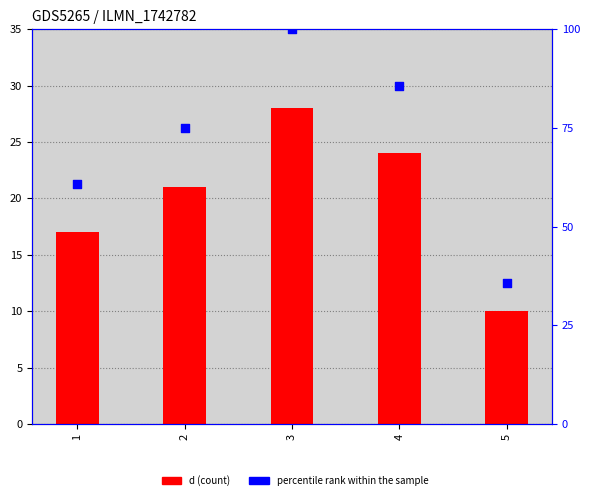

Is the value of d at 1 greater than the value of percentile rank within the sample at 5?

No